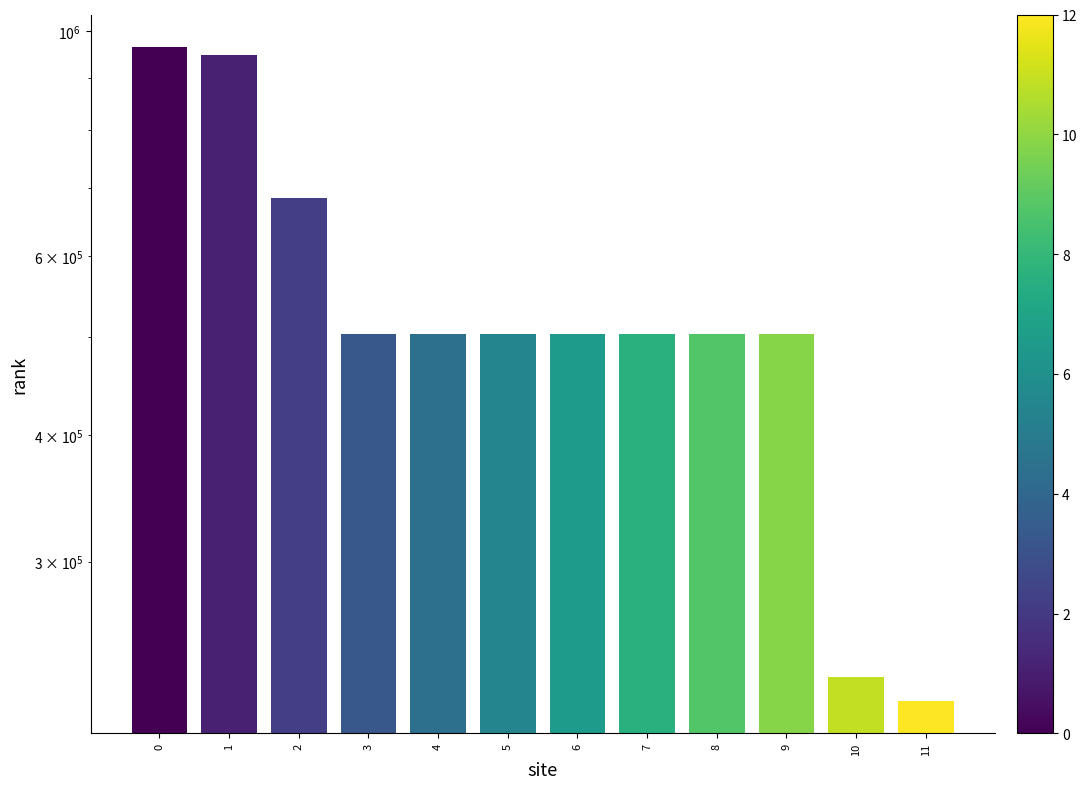

Rank the categories by value from lowest to highest.

11, 10, 9, 8, 7, 6, 5, 4, 3, 2, 1, 0